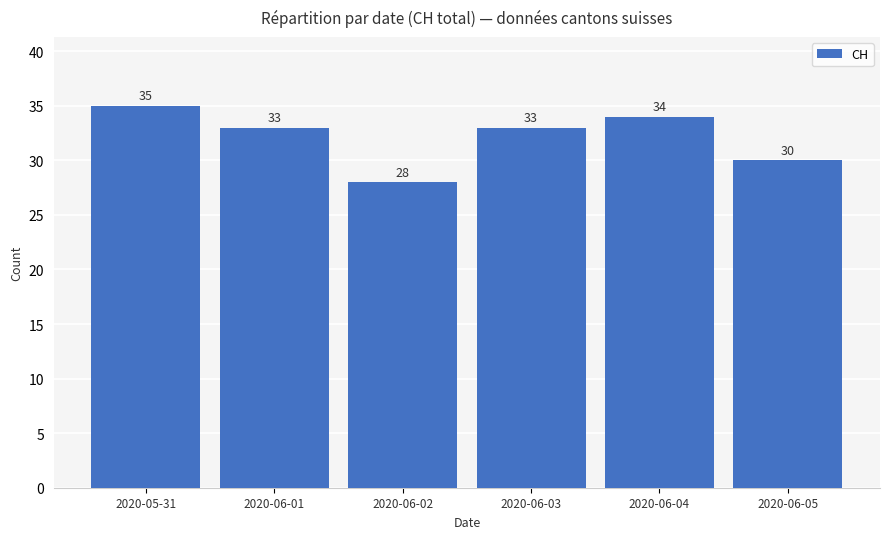

Count the values in the range 30 to 34.

4